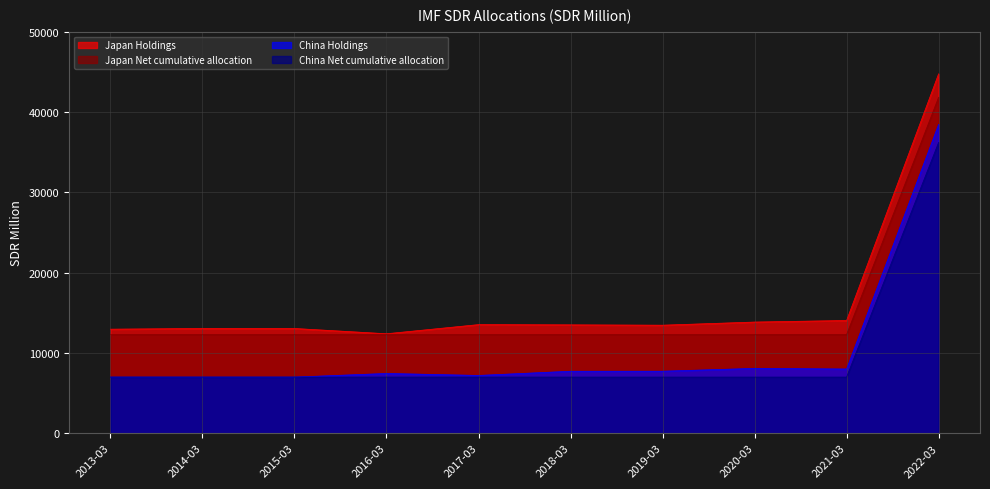

The value of China Holdings at 2021-03 is 4197.1. True or false?

False